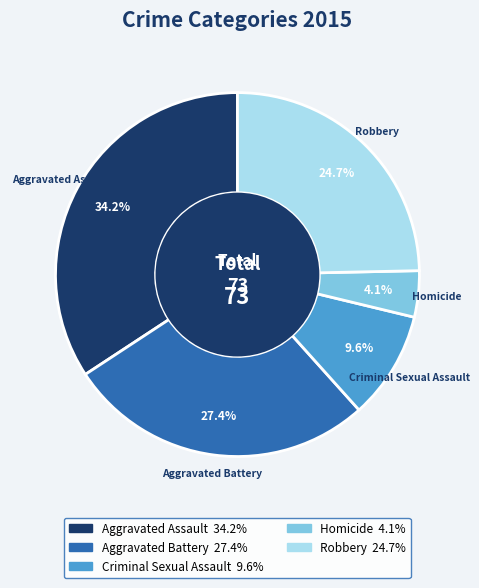

To the nearest percent, what portion does Aggravated Battery represent?

27%